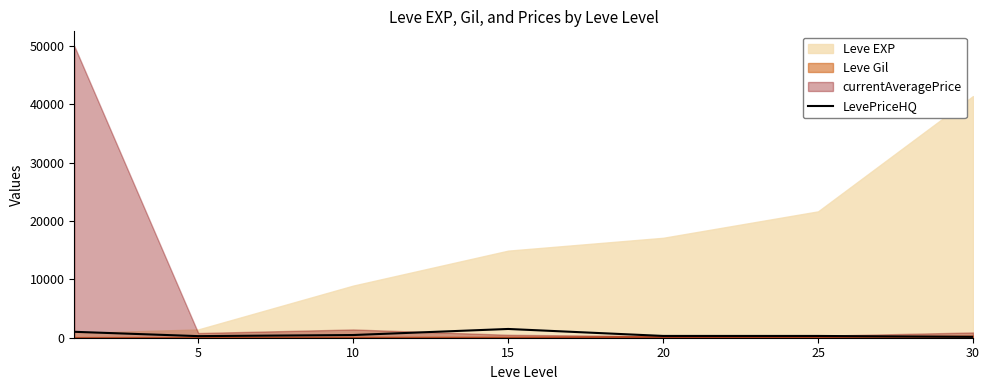

What is the highest value of the LevePriceHQ series?

1500.0